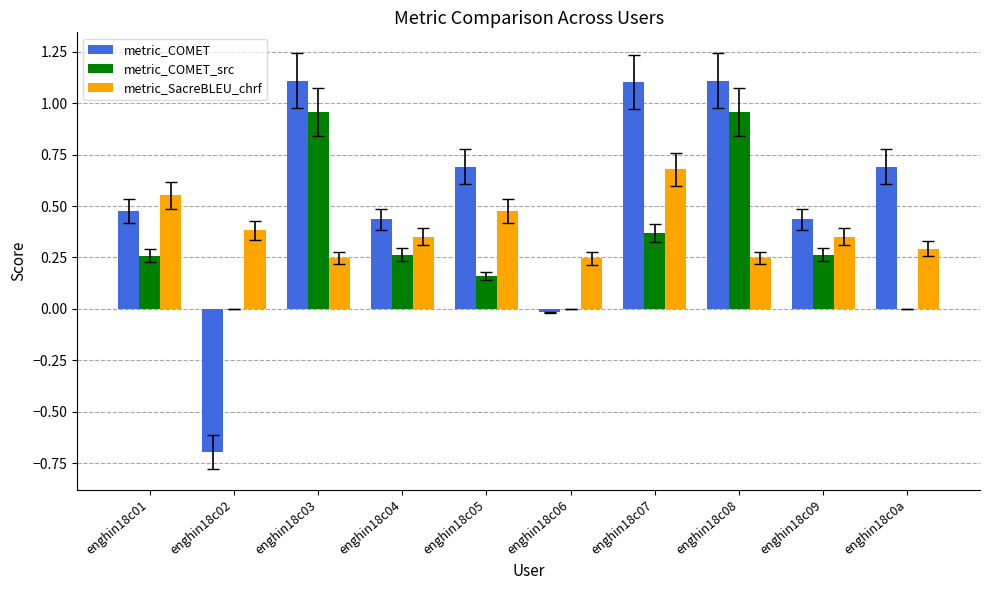

Which series changed the most between enghin18c05 and enghin18c0a?

metric_SacreBLEU_chrf